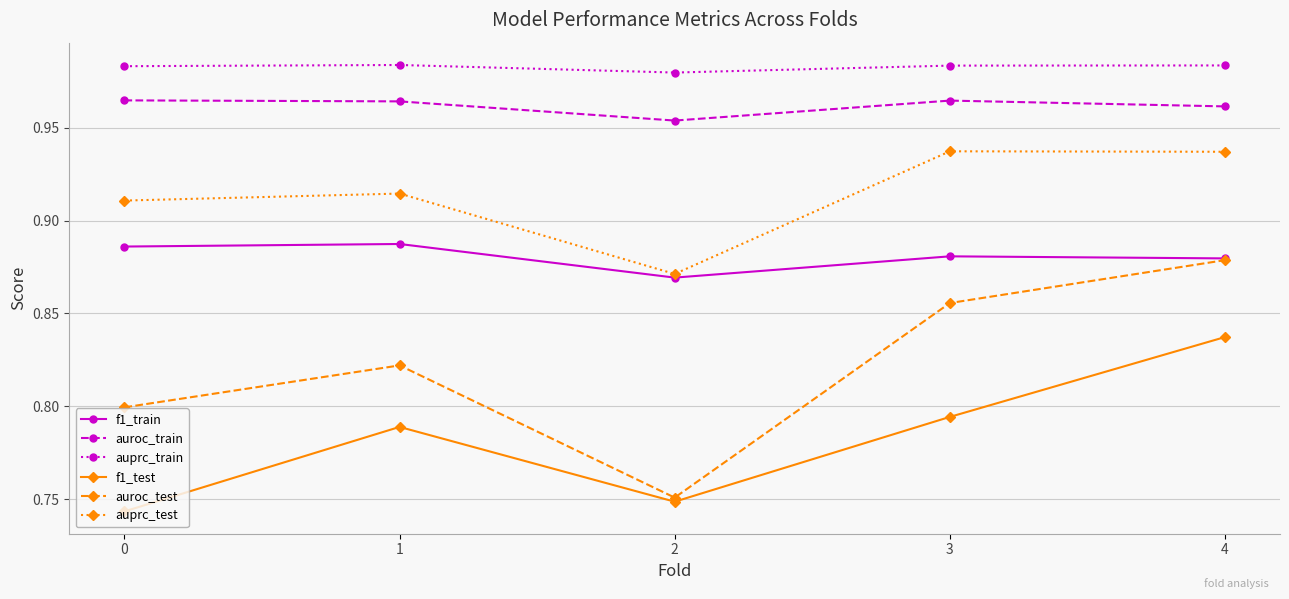

Is it true that auroc_test equals 0.8 at 1?

True